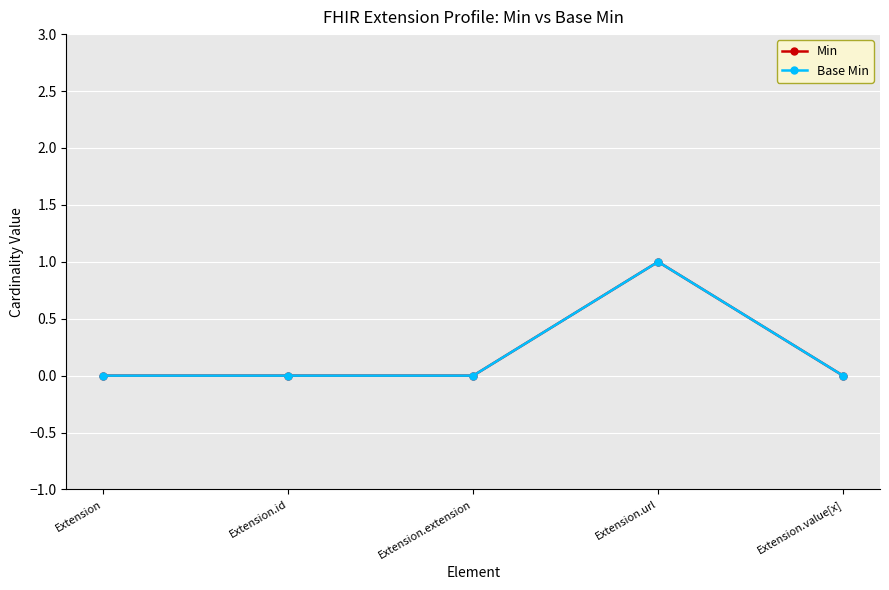

The value of Base Min at Extension.url is 1. True or false?

True